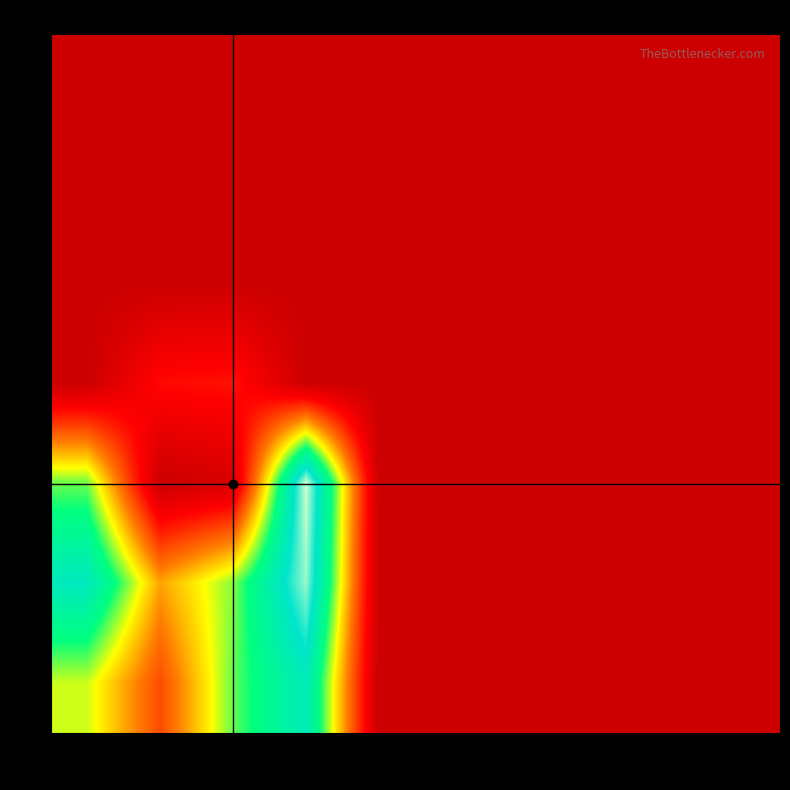

Reading left to right, extract all data points from this chart.

0: 1=0	2=0	3=0	4=0	5=0	6=0	7=0	8=0	9=0	10=0
1: 1=0	2=0	3=0	4=0	5=0	6=0	7=0	8=0	9=0	10=0
2: 1=0	2=0	3=0	4=0	5=0	6=0	7=0	8=0	9=0	10=0
3: 1=0	2=24	3=26	4=0	5=0	6=0	7=0	8=0	9=0	10=0
4: 1=85	2=0	3=5	4=145	5=0	6=0	7=0	8=0	9=0	10=0
5: 1=118	2=57	3=83	4=139	5=0	6=0	7=0	8=0	9=0	10=0
6: 1=77	2=39	3=86	4=116	5=0	6=0	7=0	8=0	9=0	10=0